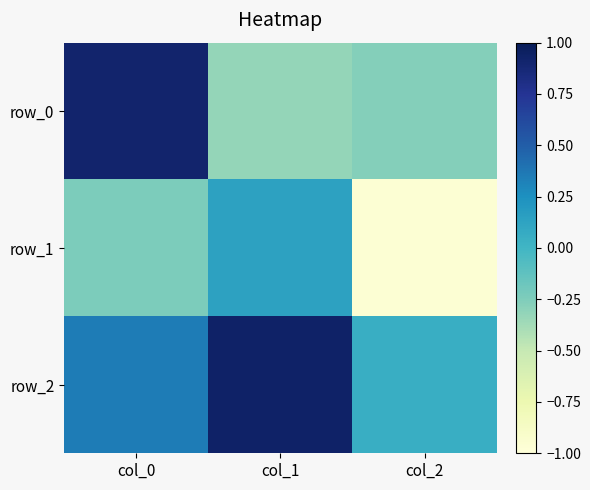

List the series in order of their overall mean, highest first.

row_2, row_0, row_1